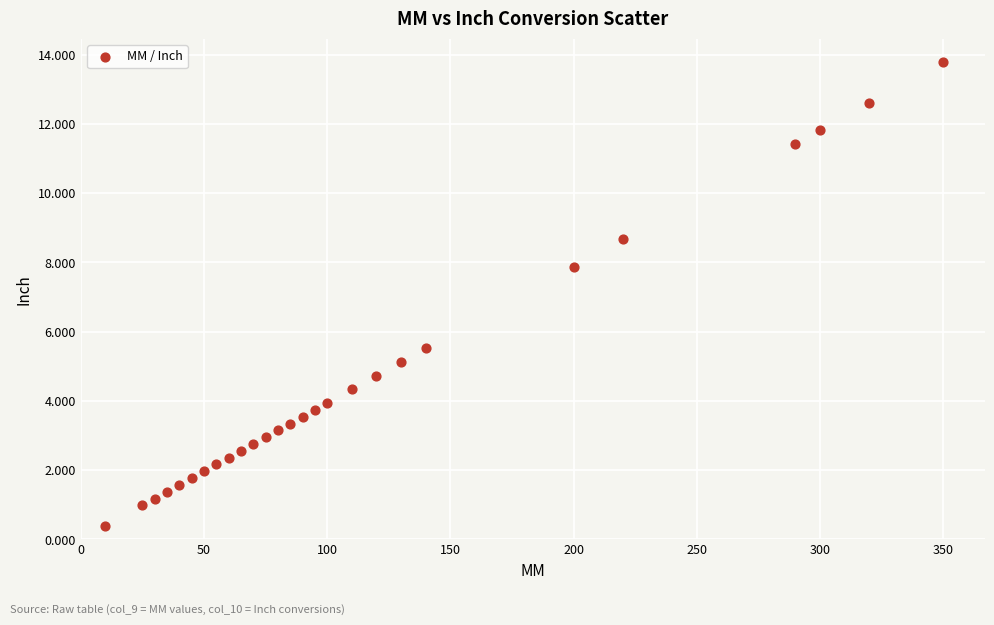

What is the range of X values (max minus min)?

340.0